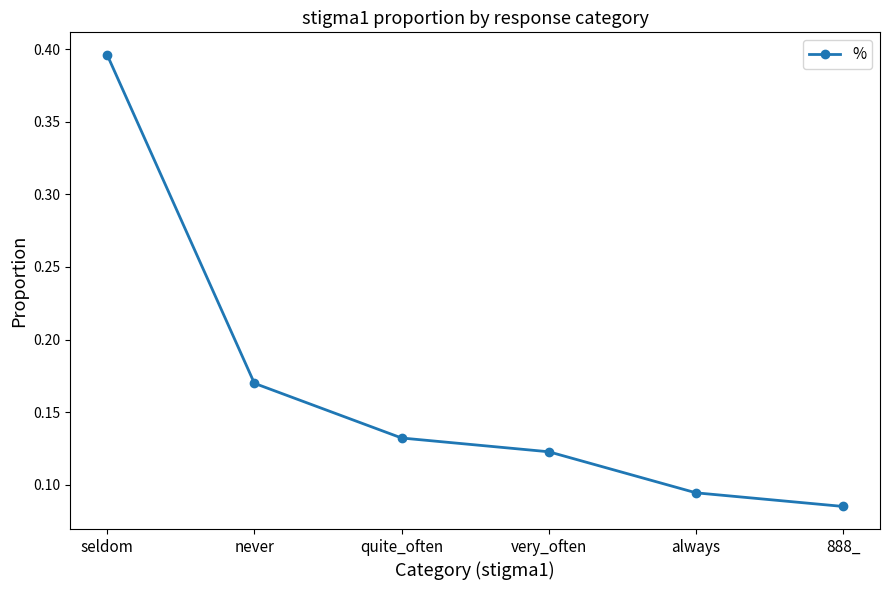

At which label is the value closest to 0?

888_